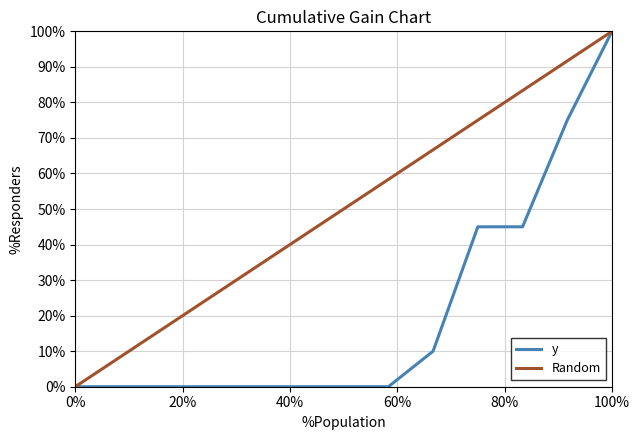

What are all the series names shown in the legend?

y, Random